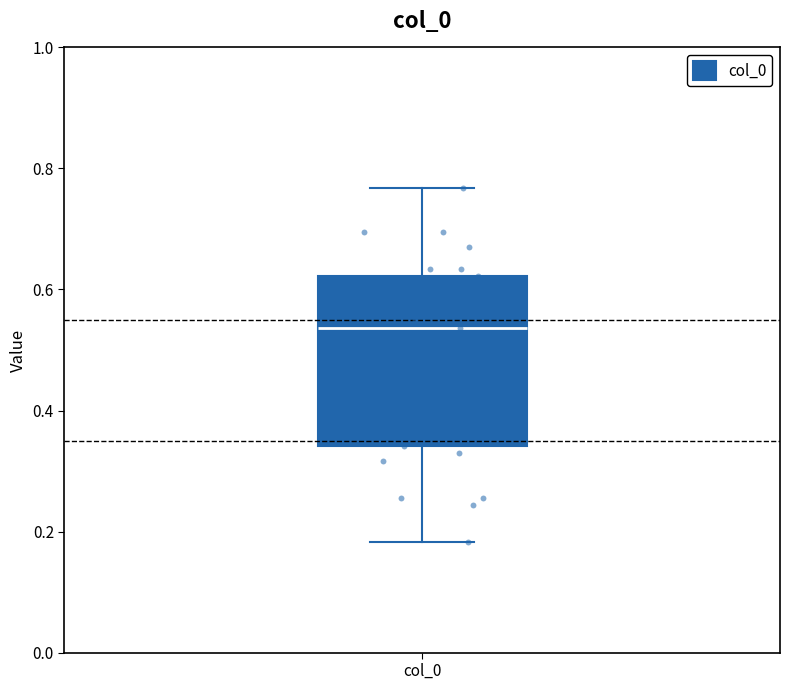

Transcribe this box plot: give where the median line is, the range the box spans, and where the two whiskers end, as read against the y-axis. The values are not printed on the chart, so give them approximately, as read against the axis.

median 0.54, box 0.34 to 0.62, whiskers 0.18 to 0.76